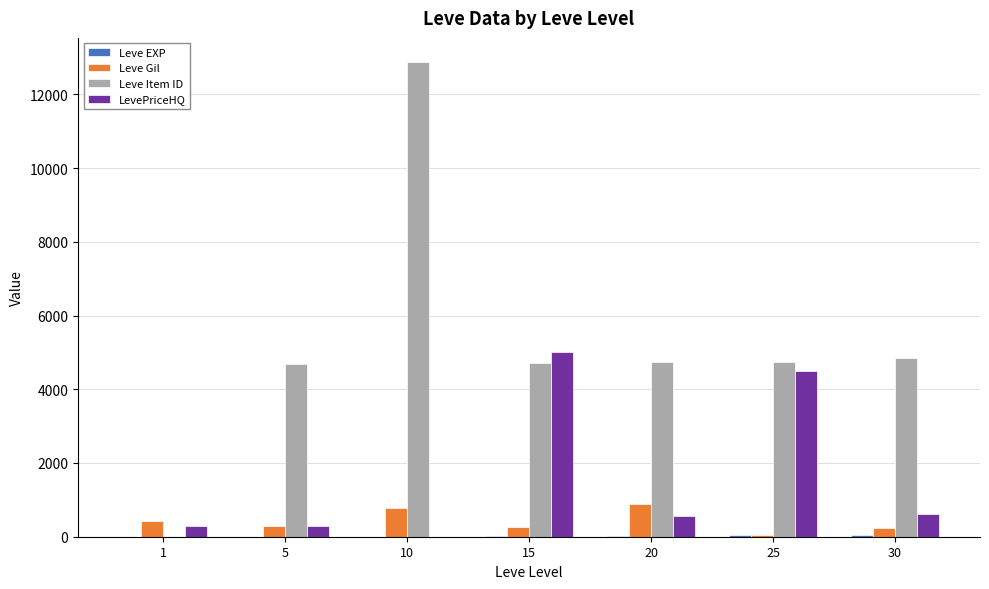

Between 1 and 25, which series saw the biggest shift?

Leve Item ID